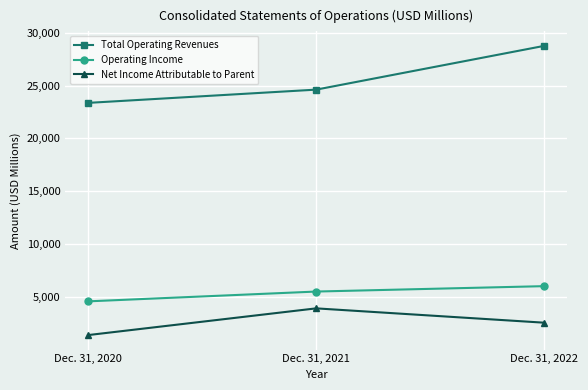

Reading left to right, extract all data points from this chart.

Total Operating Revenues: 23366	24621	28768
Operating Income: 4571	5500	6012
Net Income Attributable to Parent: 1377	3908	2550